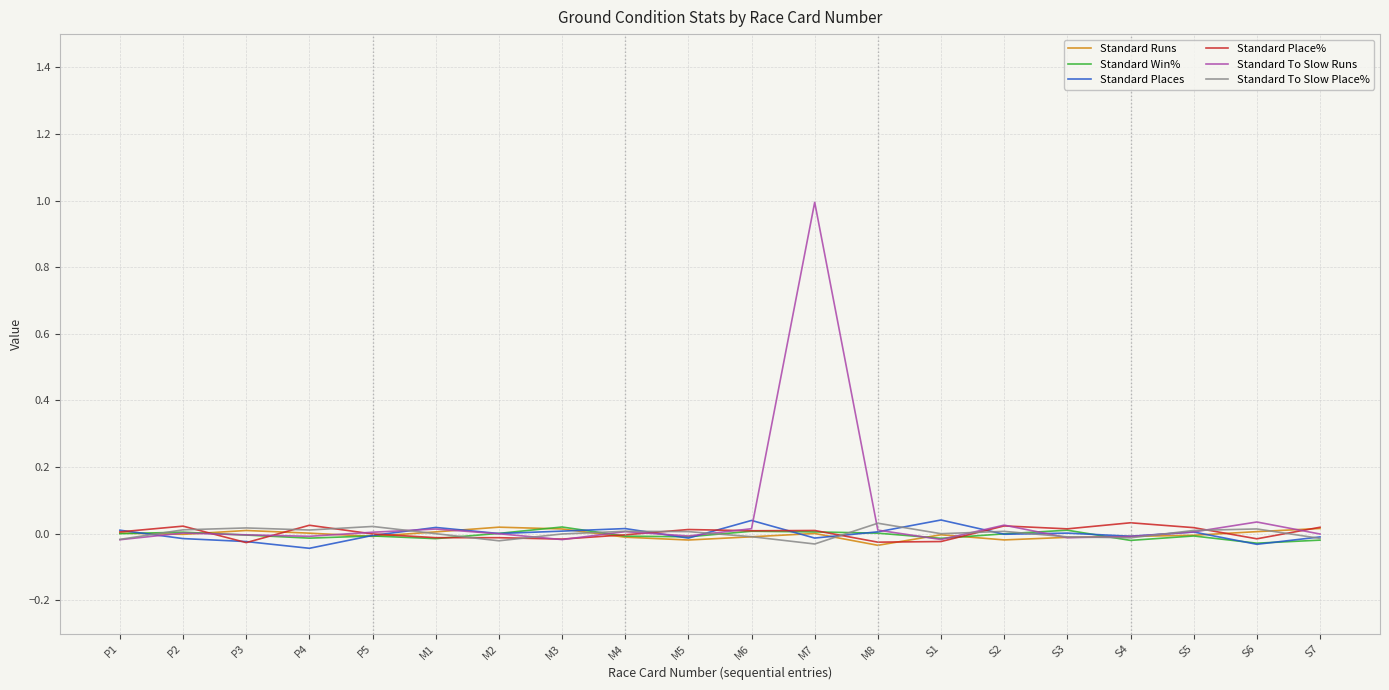

At which label is Standard Win% closest to 0?

P1